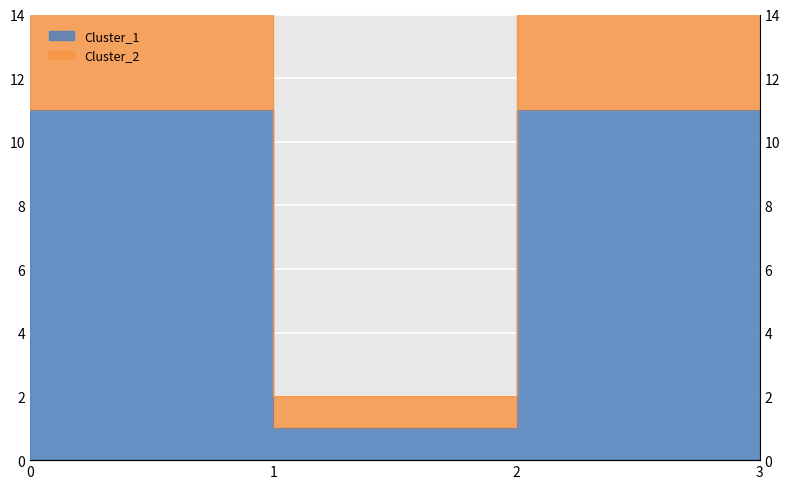

What is the sum of all Cluster_1 values?

34